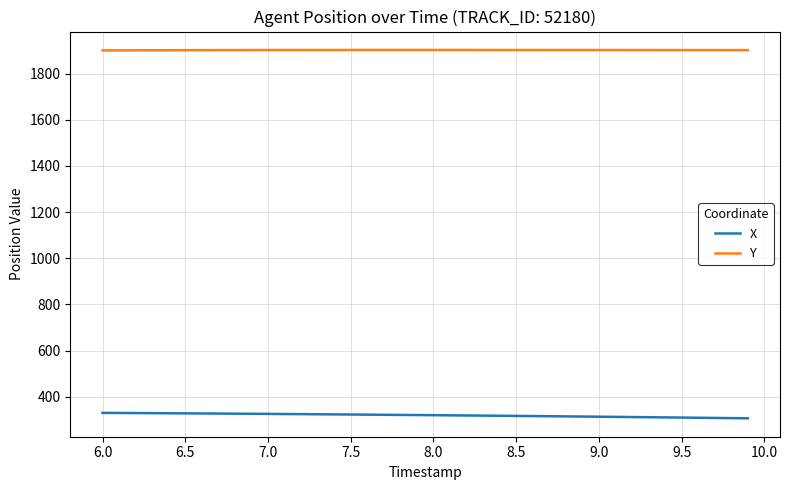

True or false: Y and X intersect in this chart.

False